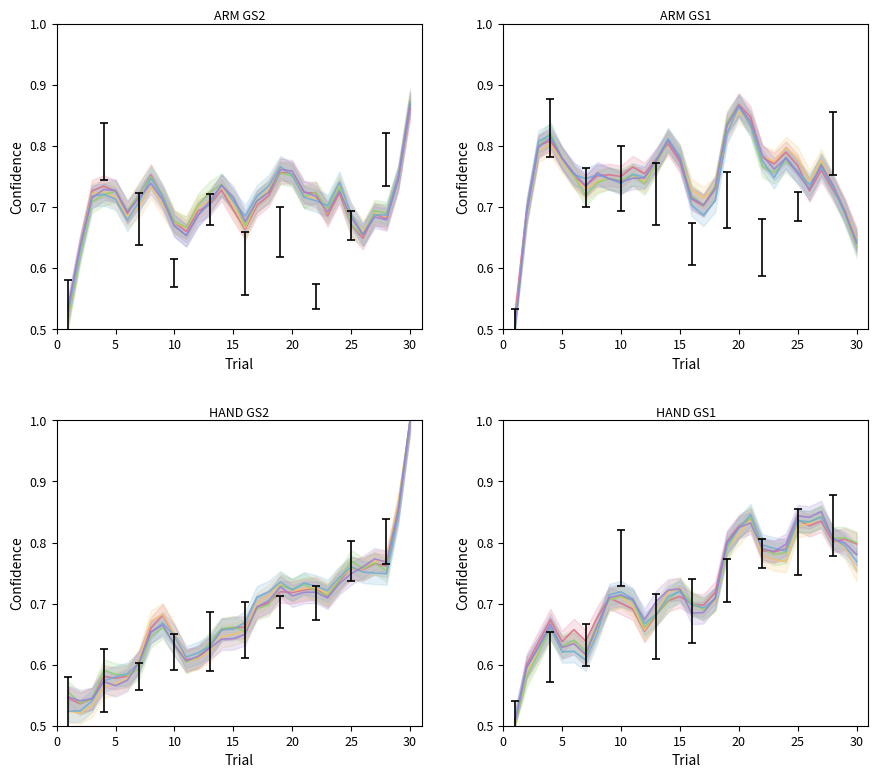

Between which two adjacent categories do P5 and P2 first intersect?

20 and 25